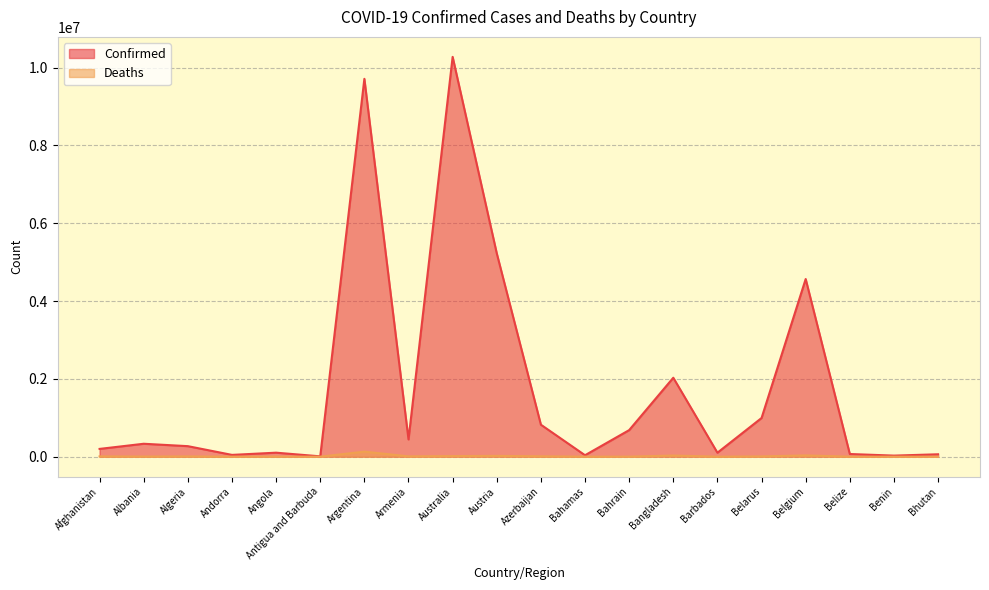

What is the highest value of the Deaths series?

129937